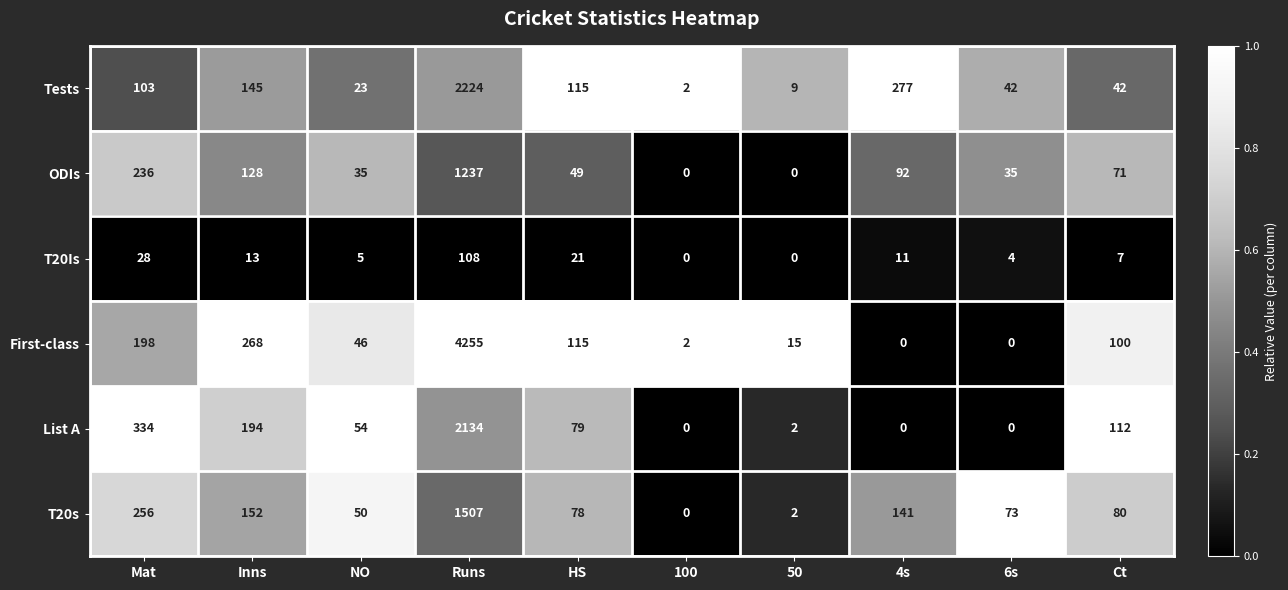

What is the total value across all series at Runs?

11465